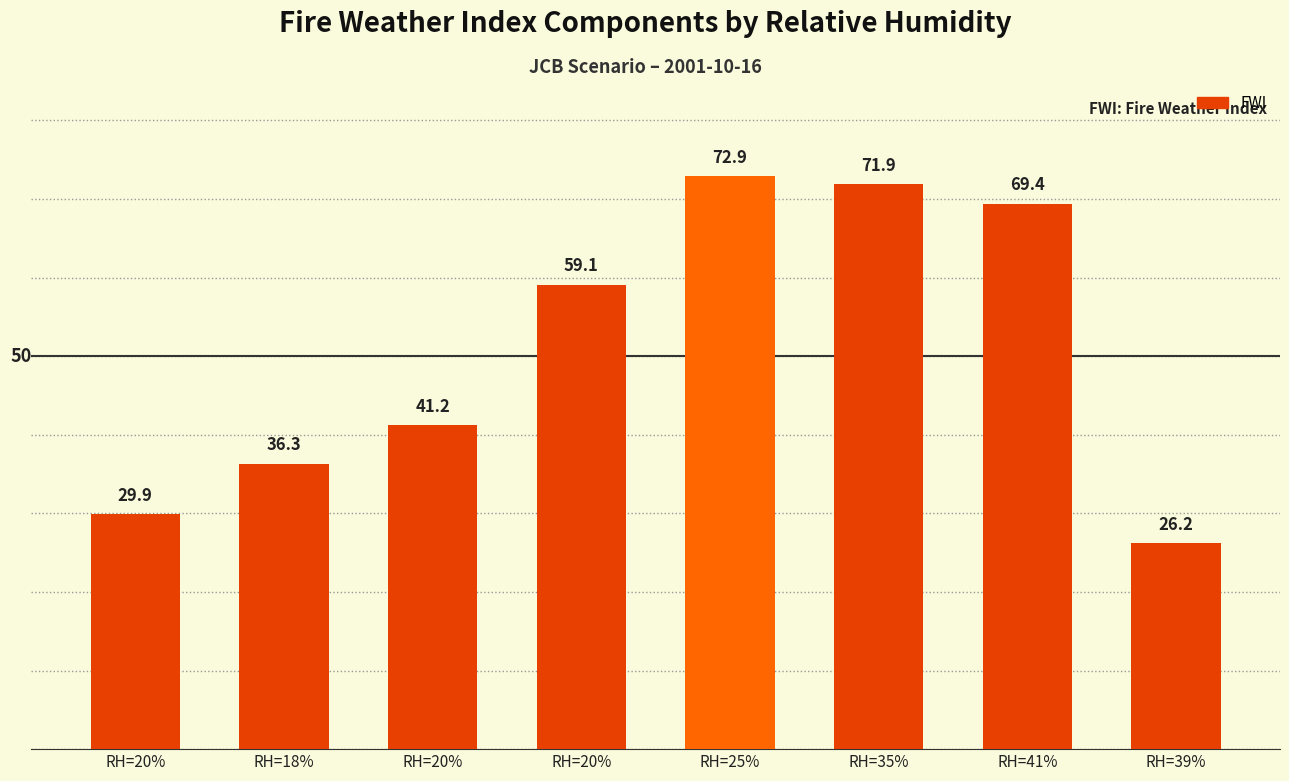

Between RH=20% and RH=25%, which is larger?

RH=25%